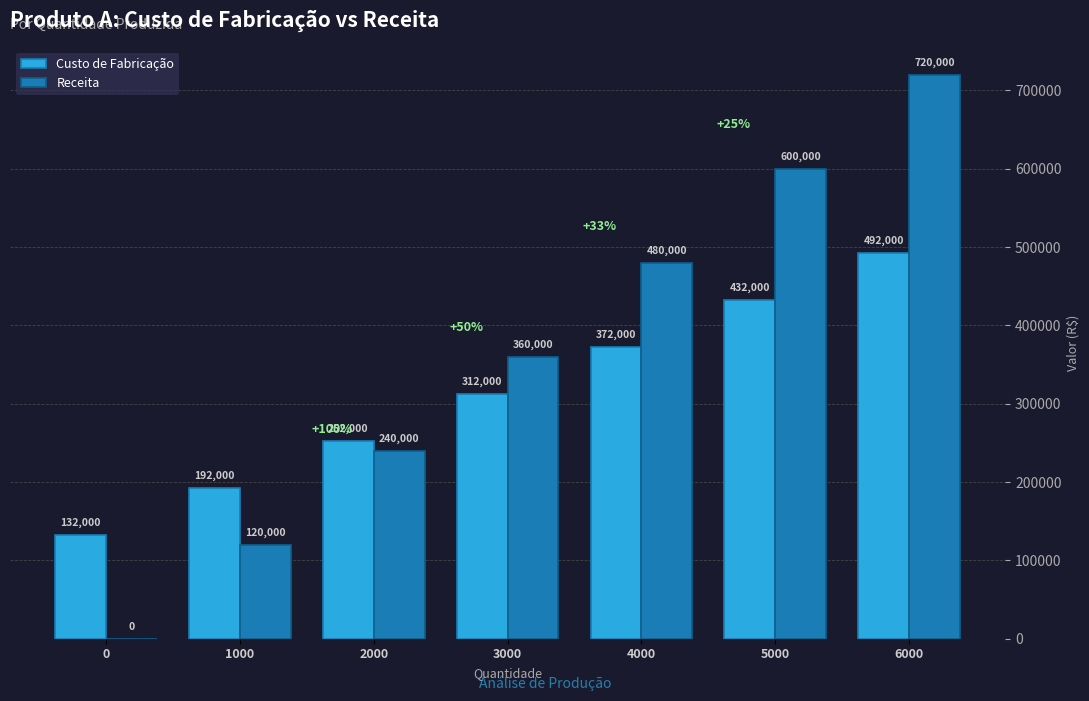

How many values in Receita are above zero?

6